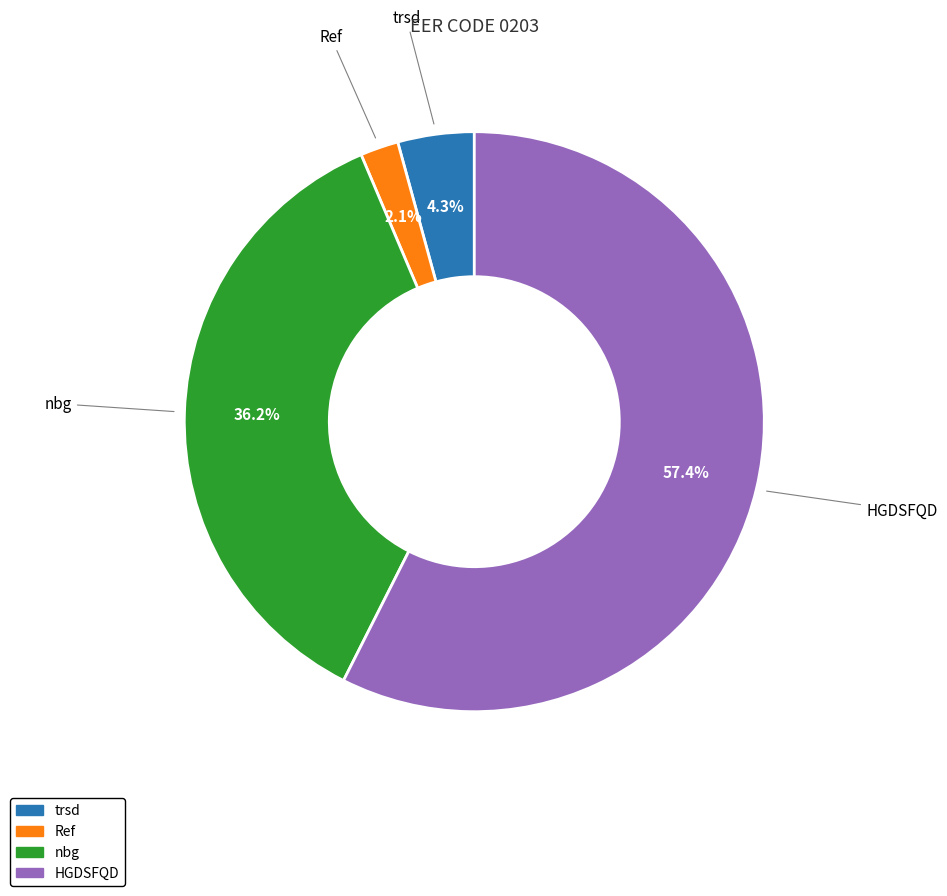

Is it true that nbg is 36% of the pie?

True